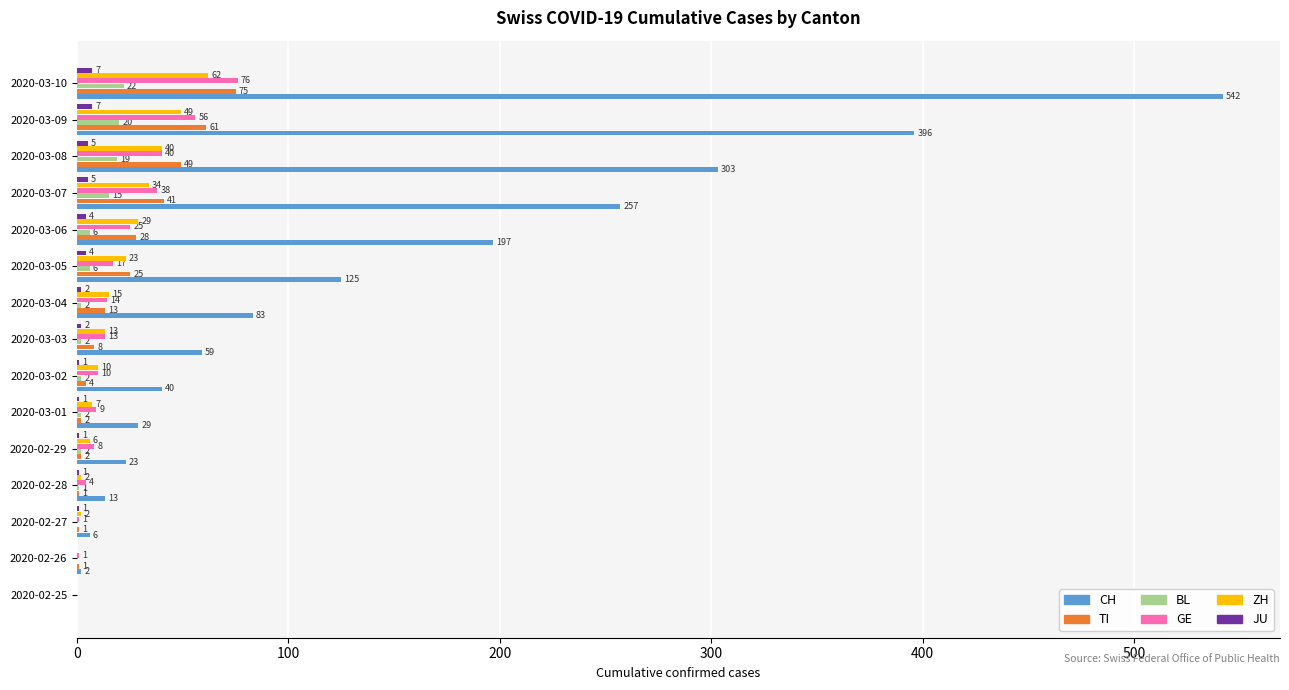

Which series changed the most between 2020-02-27 and 2020-03-05?

CH